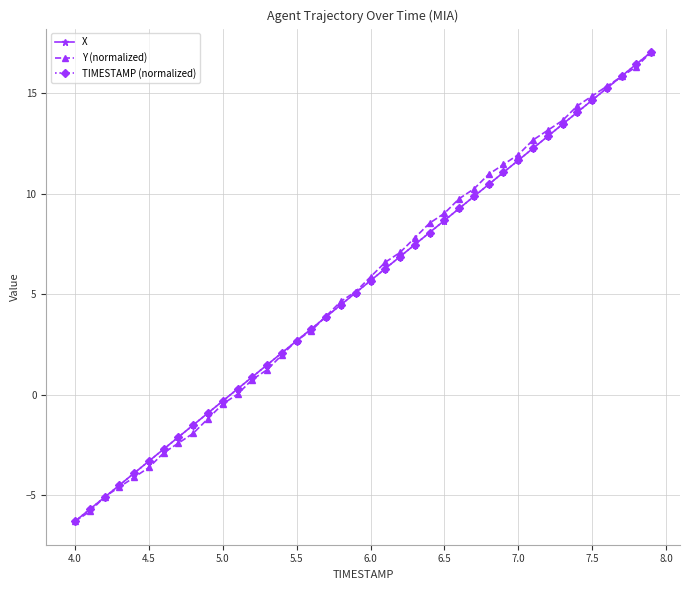

What is the value of the TIMESTAMP (normalized) point at the 3rd from the left?

-5.1